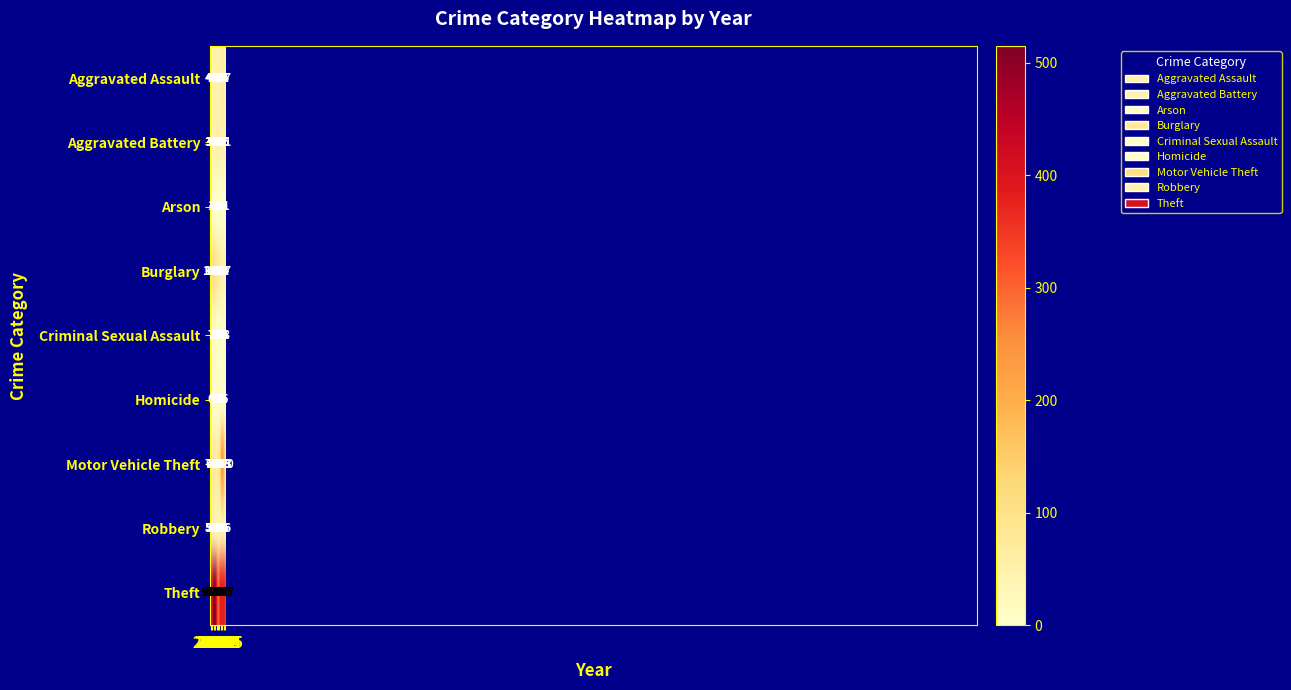

True or false: Homicide has a value of 5 at 2016.

True